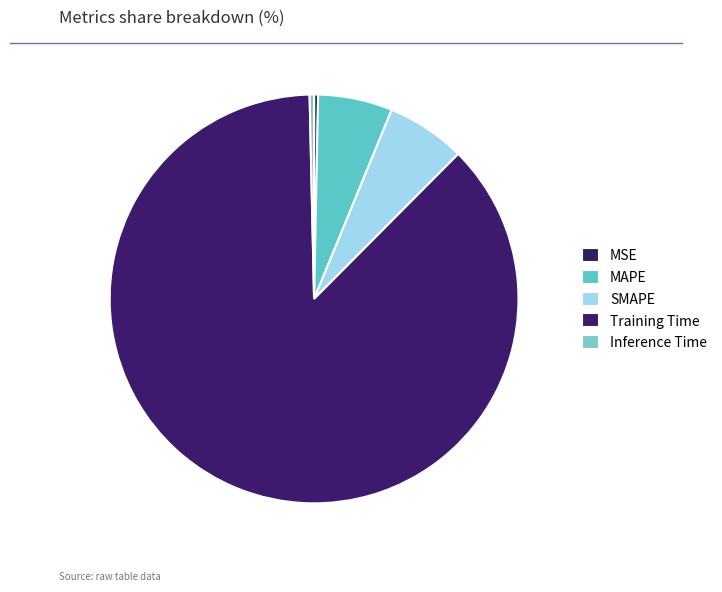

Count the number of slices in the pie.

5